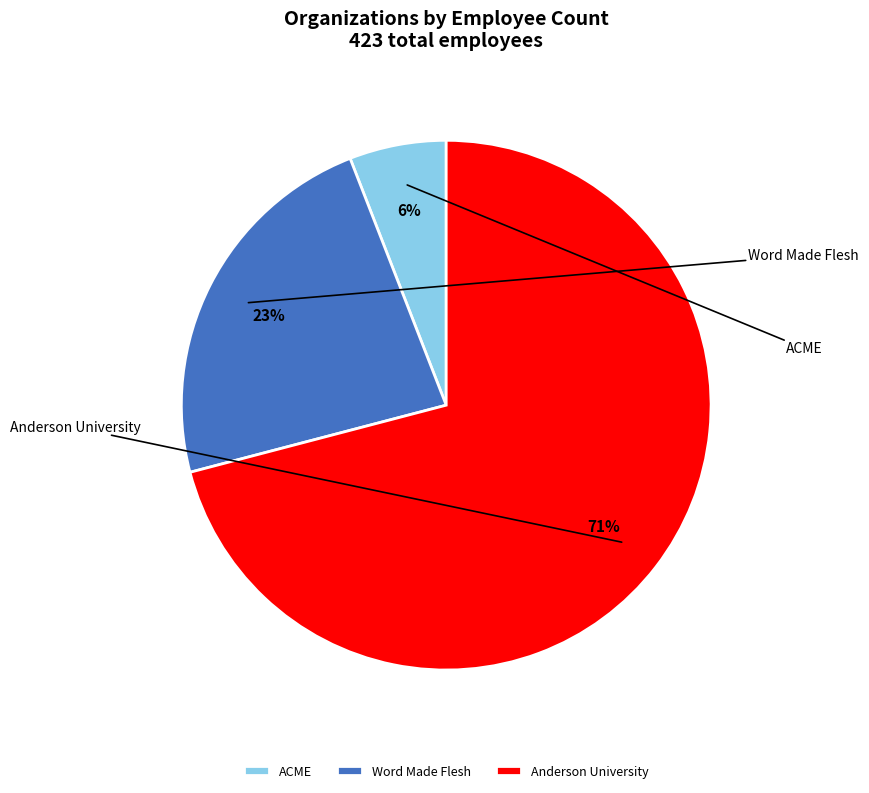

What percentage do Anderson University and ACME together represent?

76.8%